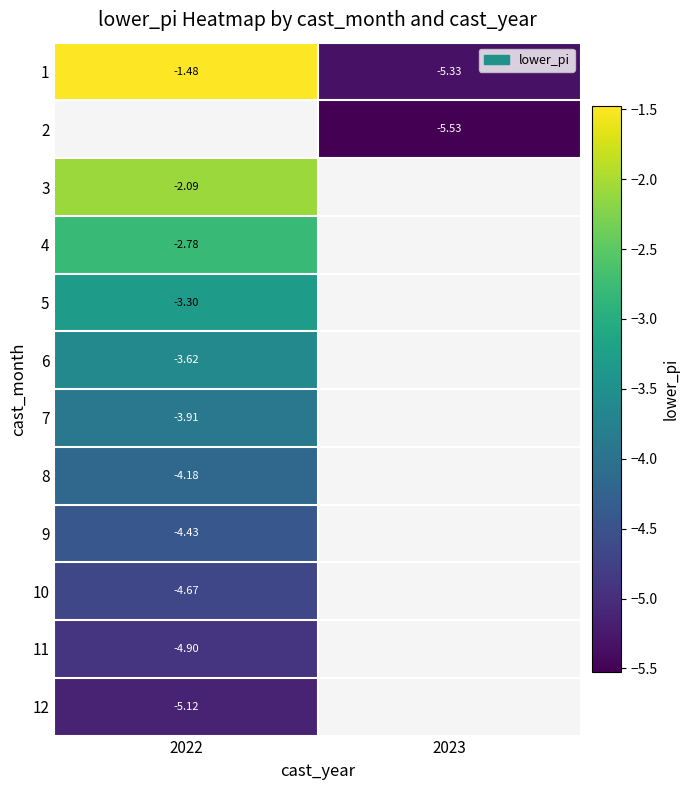

What is the minimum value shown in the chart?

-5.5